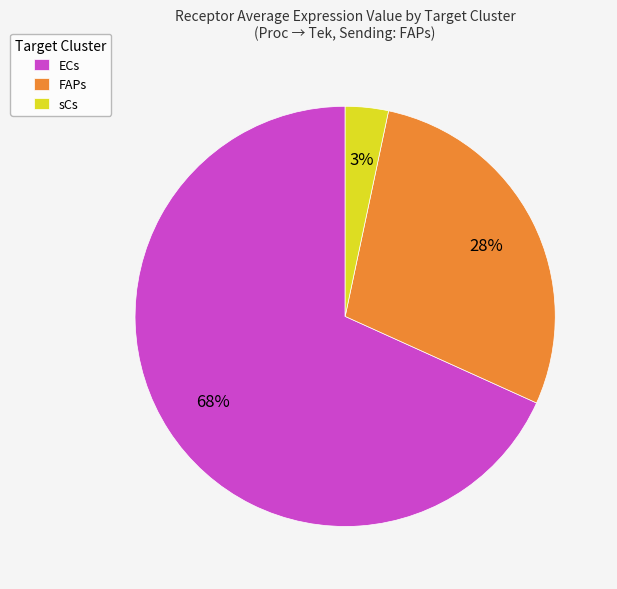

The ECs slice represents 58% of the pie. True or false?

False